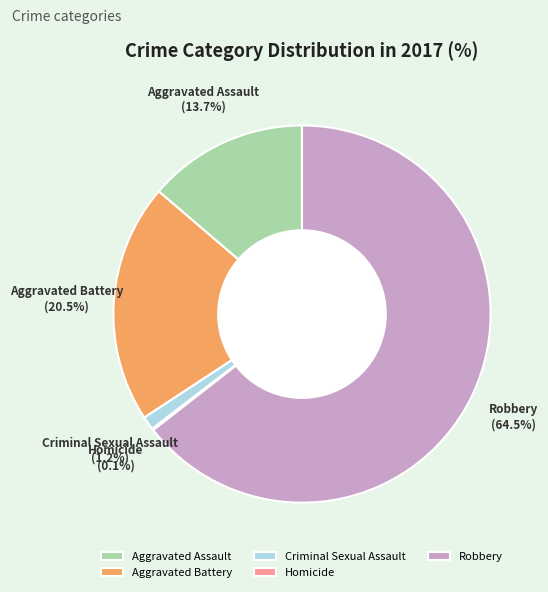

What is the total percentage of Aggravated Assault and Aggravated Battery?

34.2%